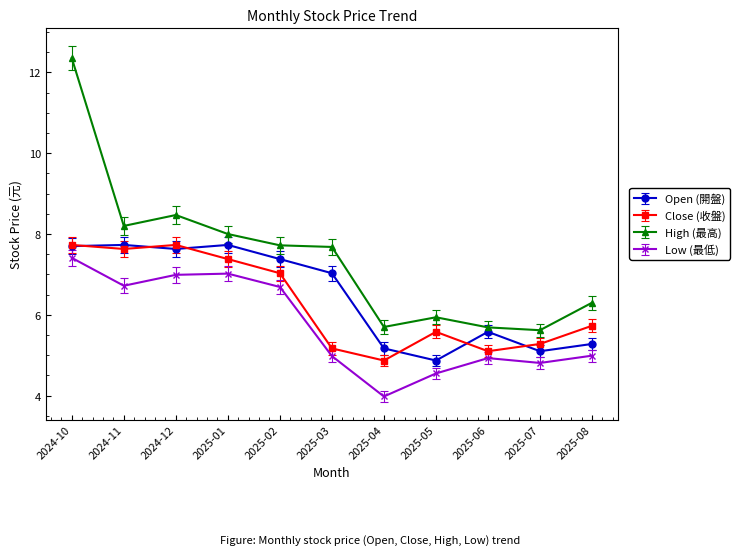

At which category is the sum across all series the highest?

2024-10